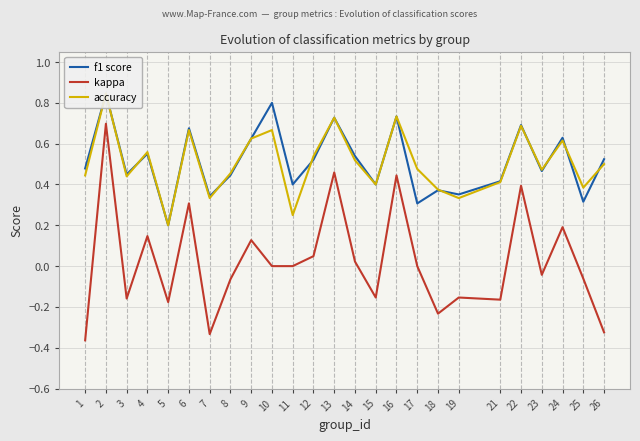

The kappa series shows 0.7 at 2. True or false?

True